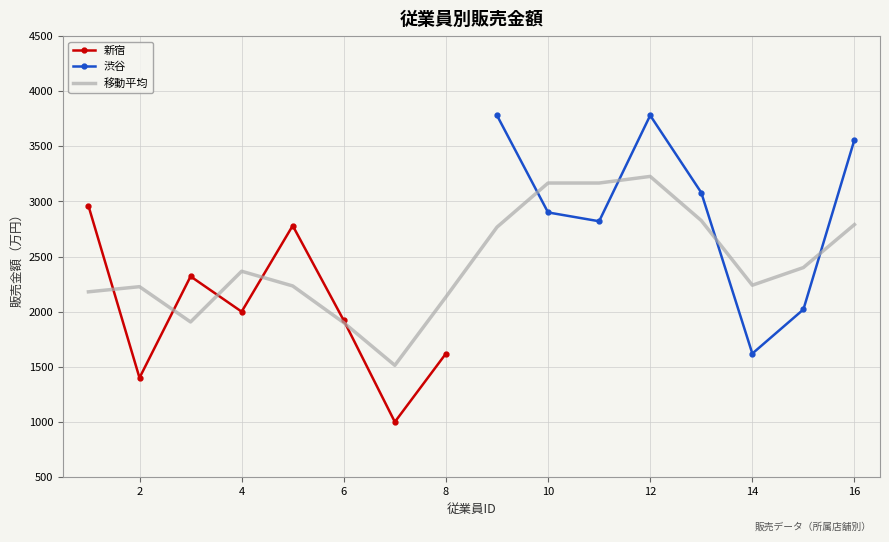

What is the minimum value for 新宿?

1000